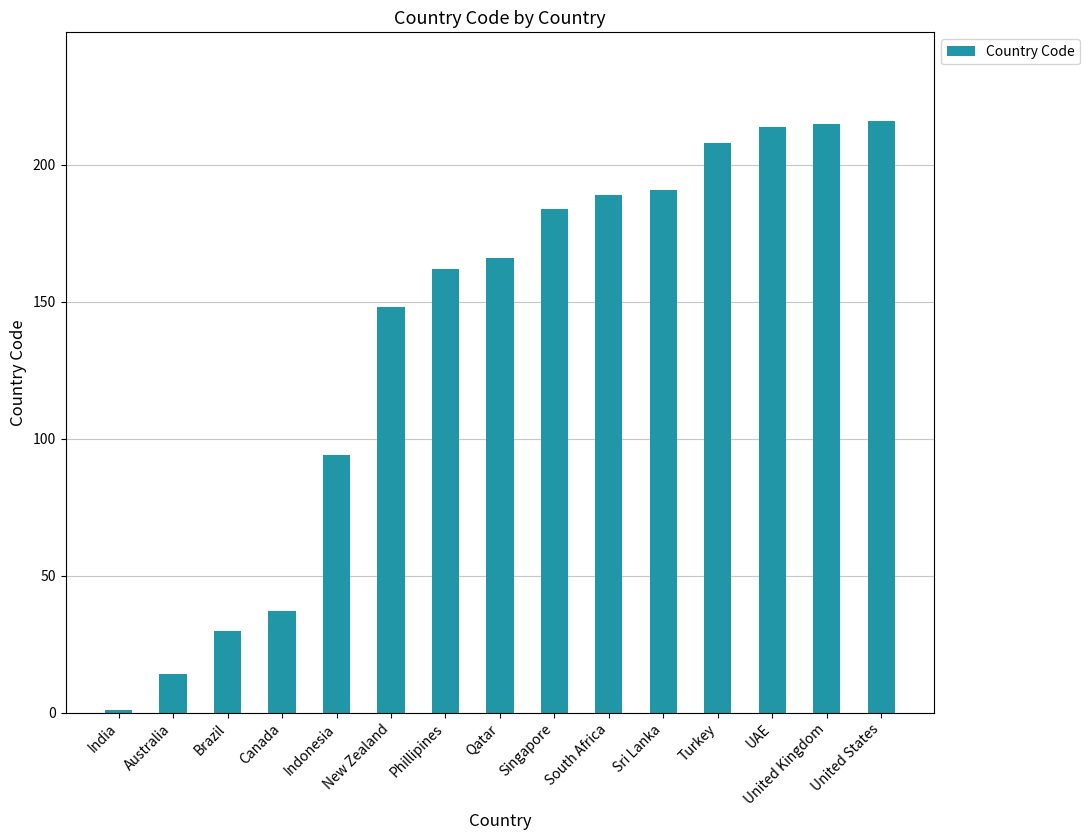

True or false: the data shows 96 at Sri Lanka.

False